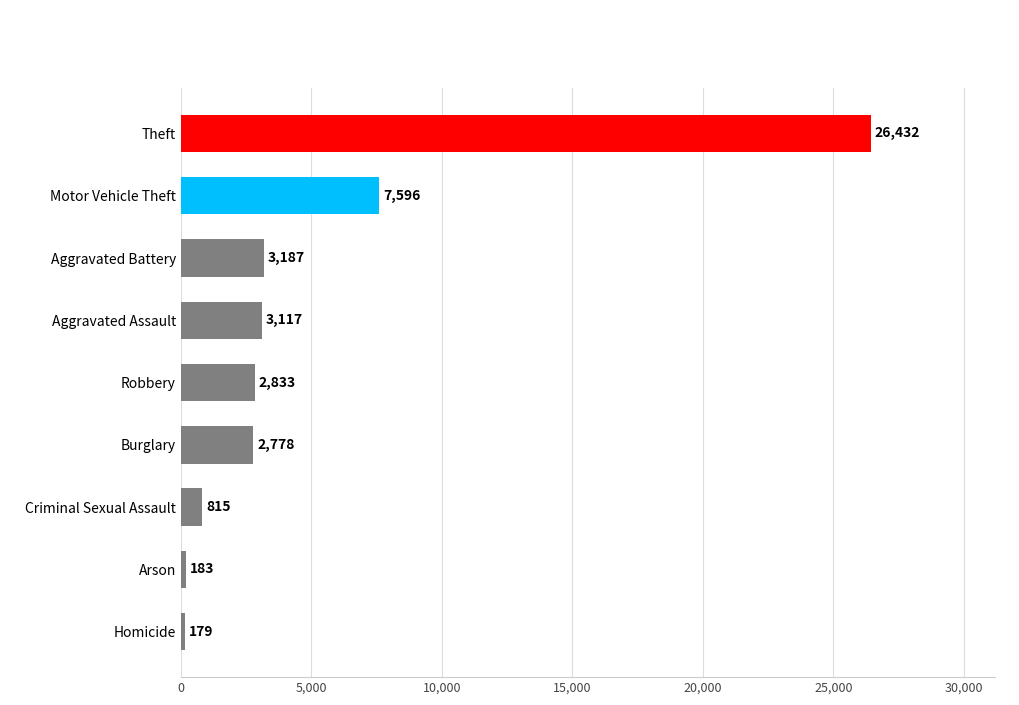

What is the maximum value shown in the chart?

26432